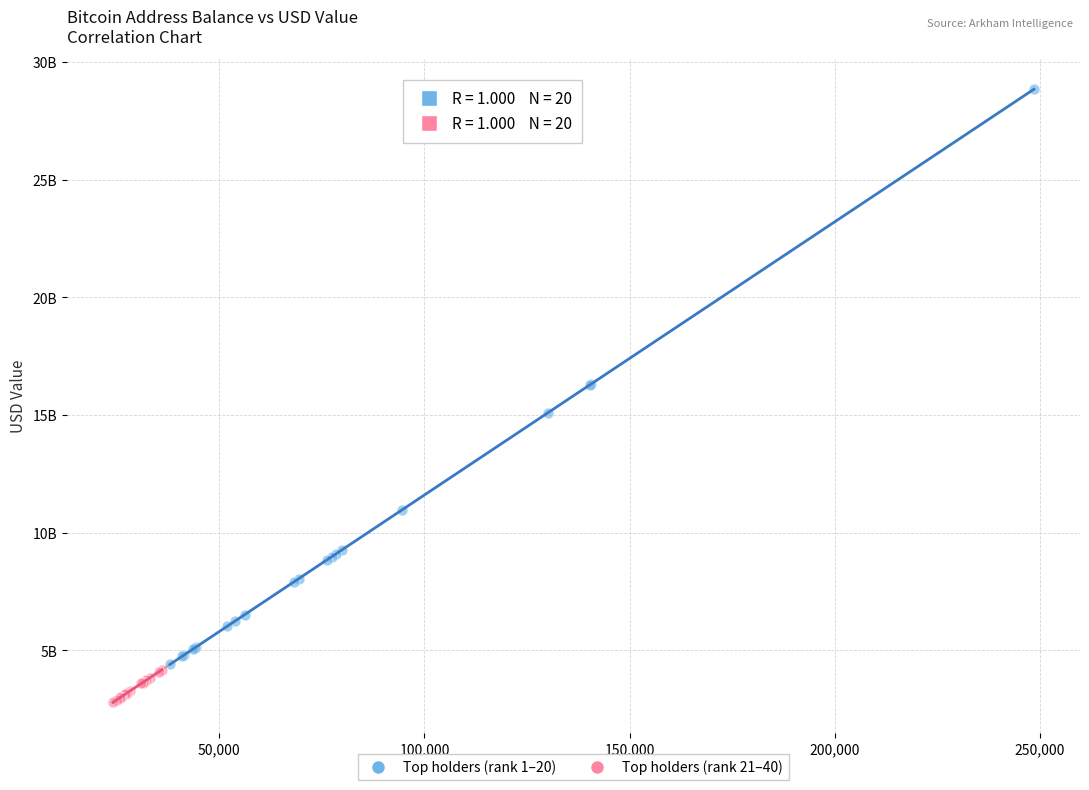

What are all the series names shown in the legend?

Top holders (rank 1–20), Top holders (rank 21–40)